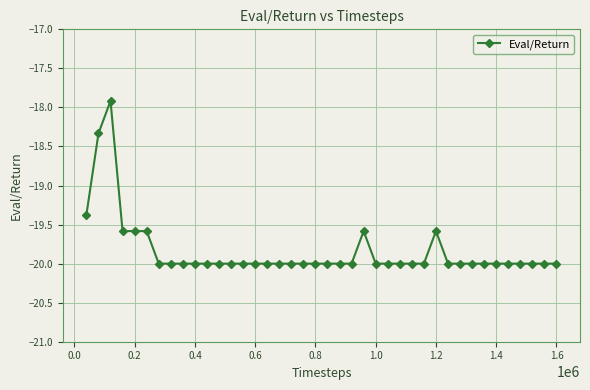

What is the maximum value shown in the chart?

-17.9